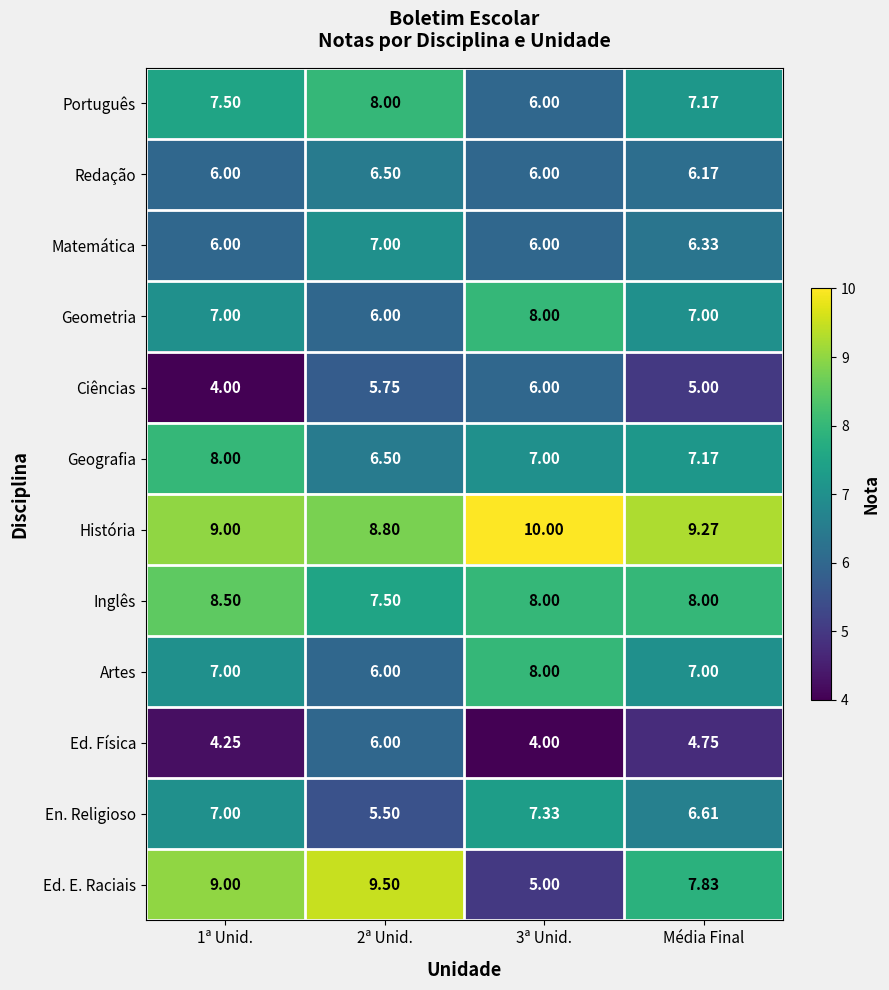

Which series has the largest range (max minus min)?

Ed. E. Raciais